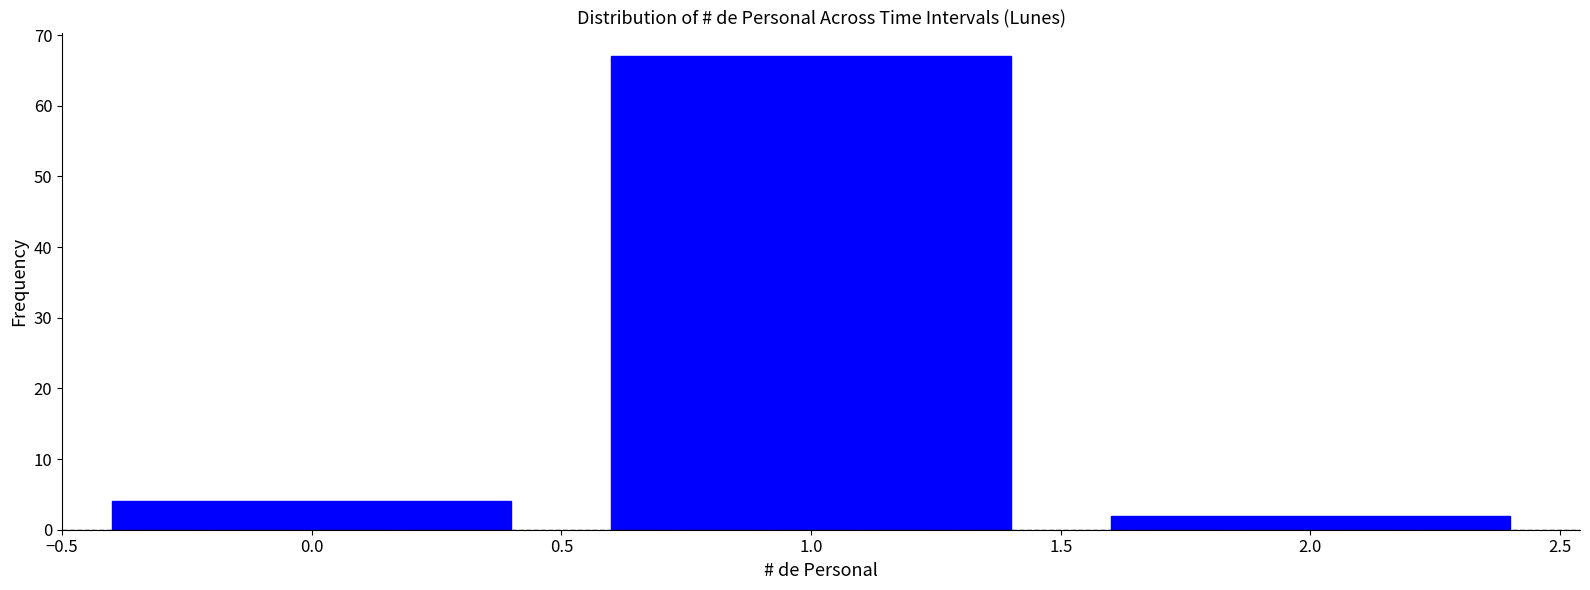

Reading left to right, transcribe all the data shown in this chart.

0.0=4	1.0=67	2.0=2